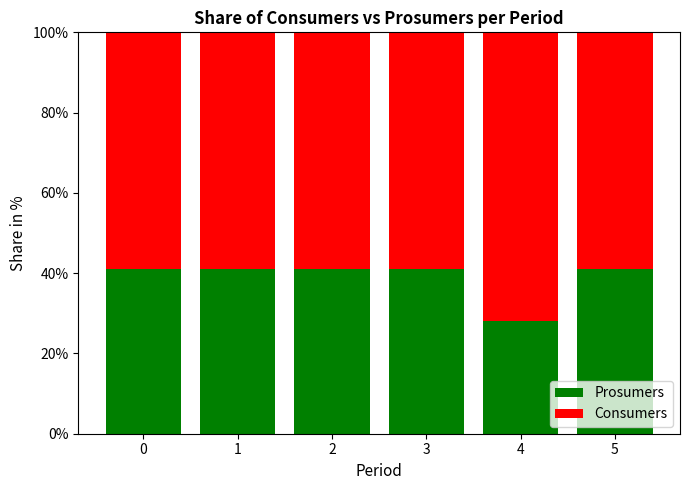

What is the total value across all series at 1?

100.0